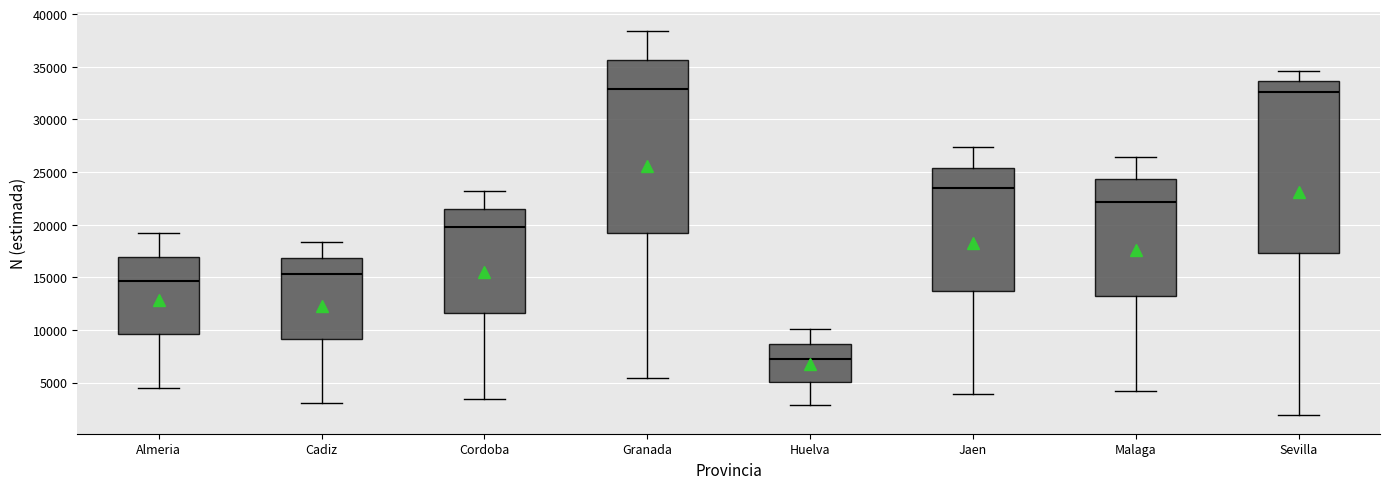

Where does the lower whisker of the box for Jaen end on the y-axis? The values are not printed on the chart, so give them approximately, as read against the axis.

4000